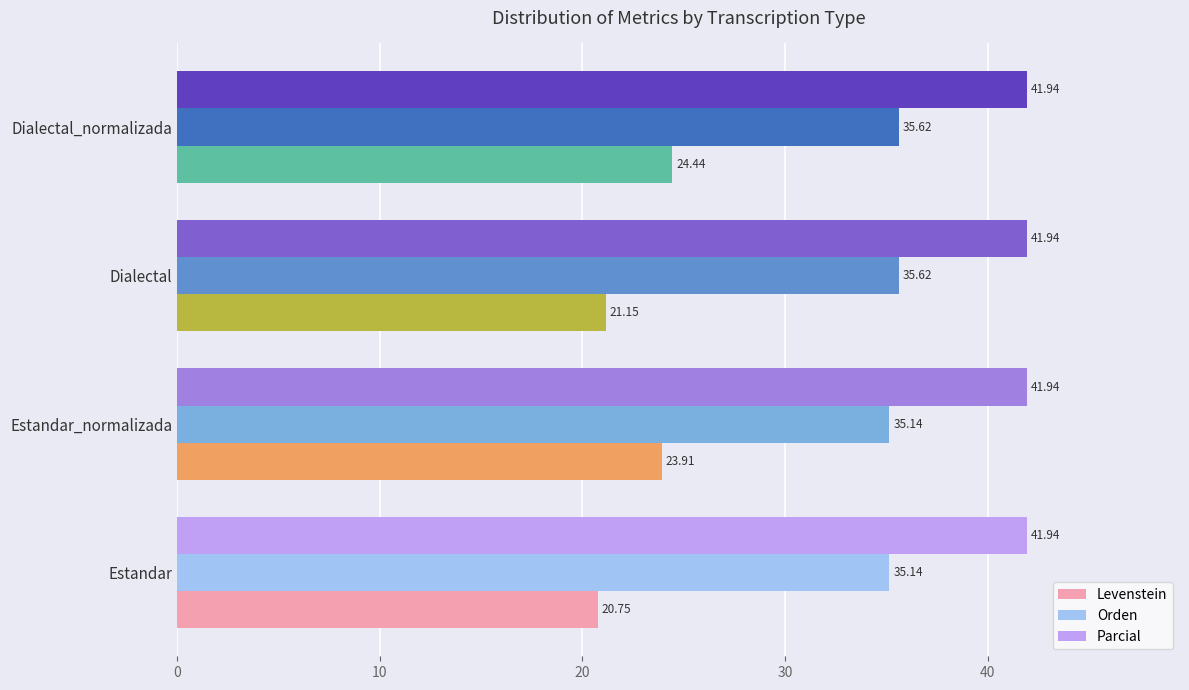

At Dialectal_normalizada, list the series in order from smallest to largest.

Levenstein, Orden, Parcial